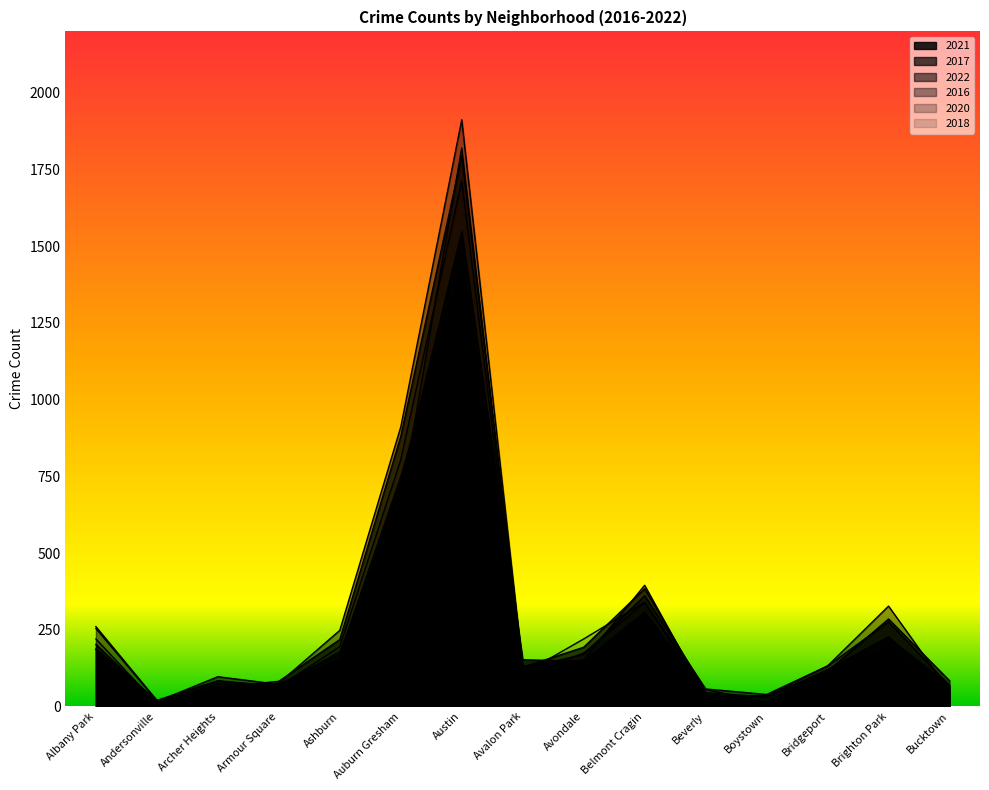

What is the difference between the maximum and second lowest values in the 2020 series?

1806